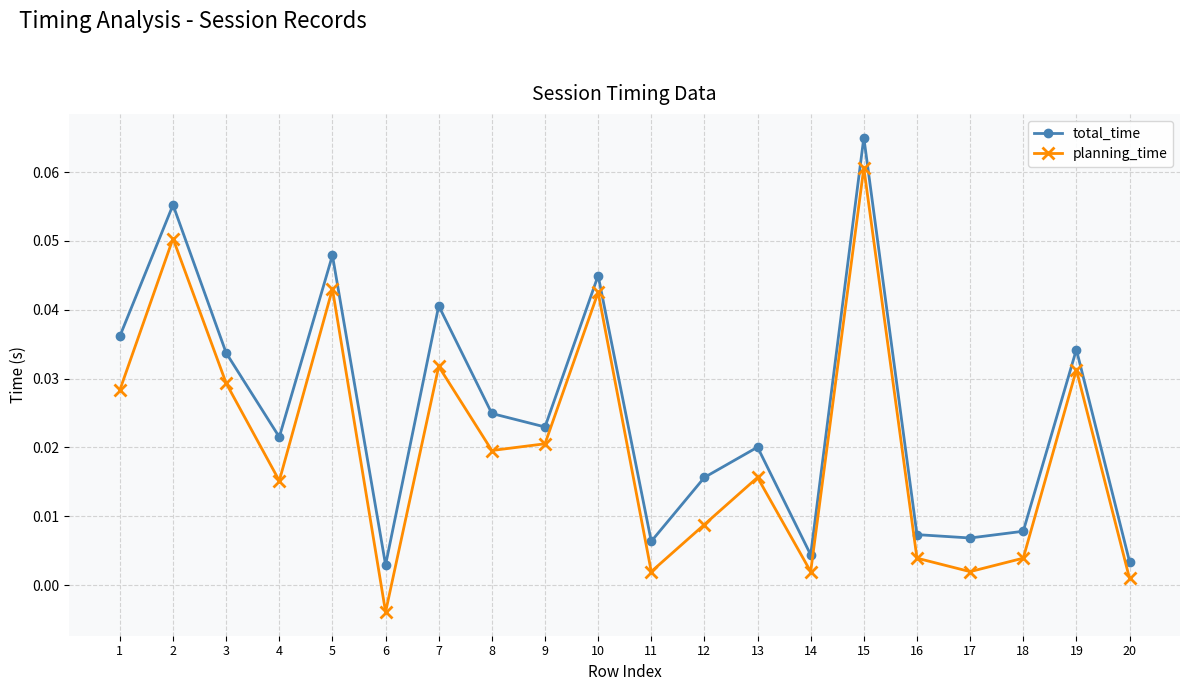

Between 5 and 12, which series saw the biggest shift?

planning_time